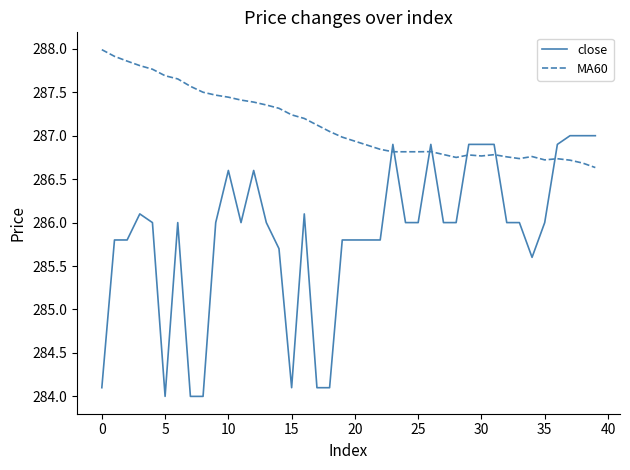

True or false: close has more than 2 points higher than both neighbors.

True